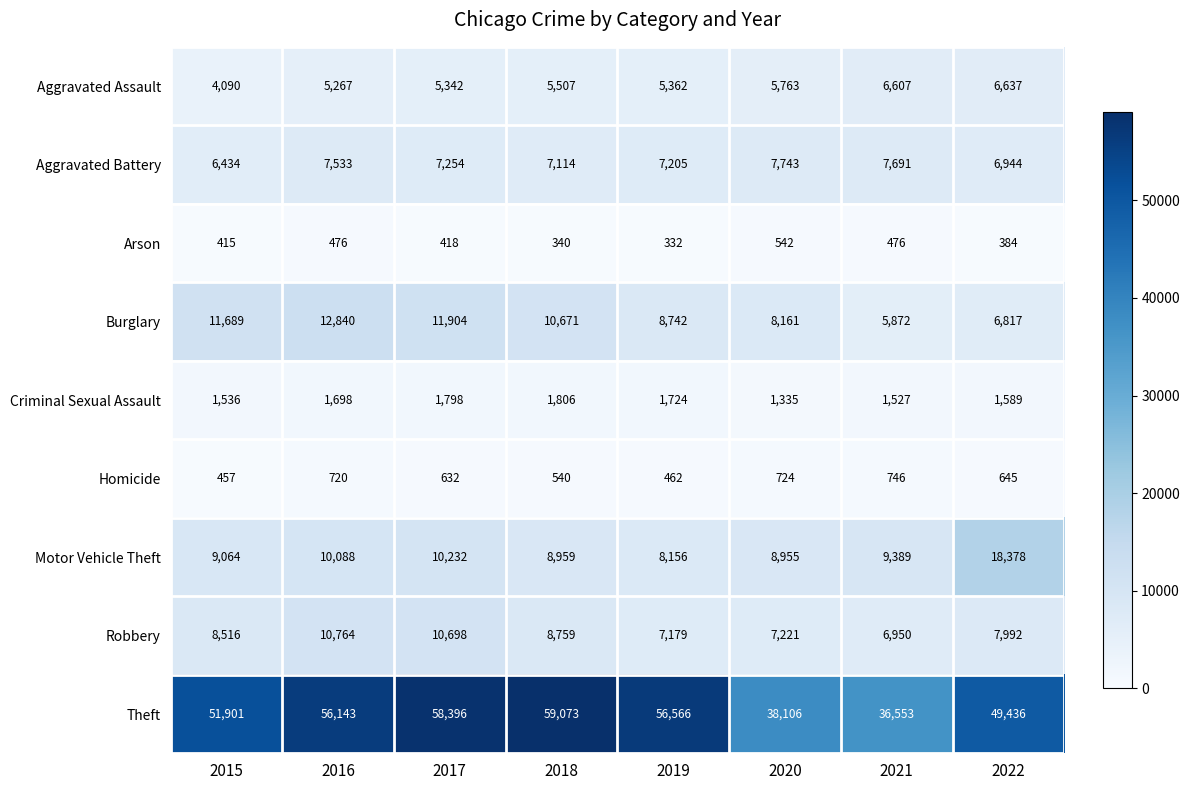

Rank the categories by Aggravated Assault value from highest to lowest.

2022, 2021, 2020, 2018, 2019, 2017, 2016, 2015